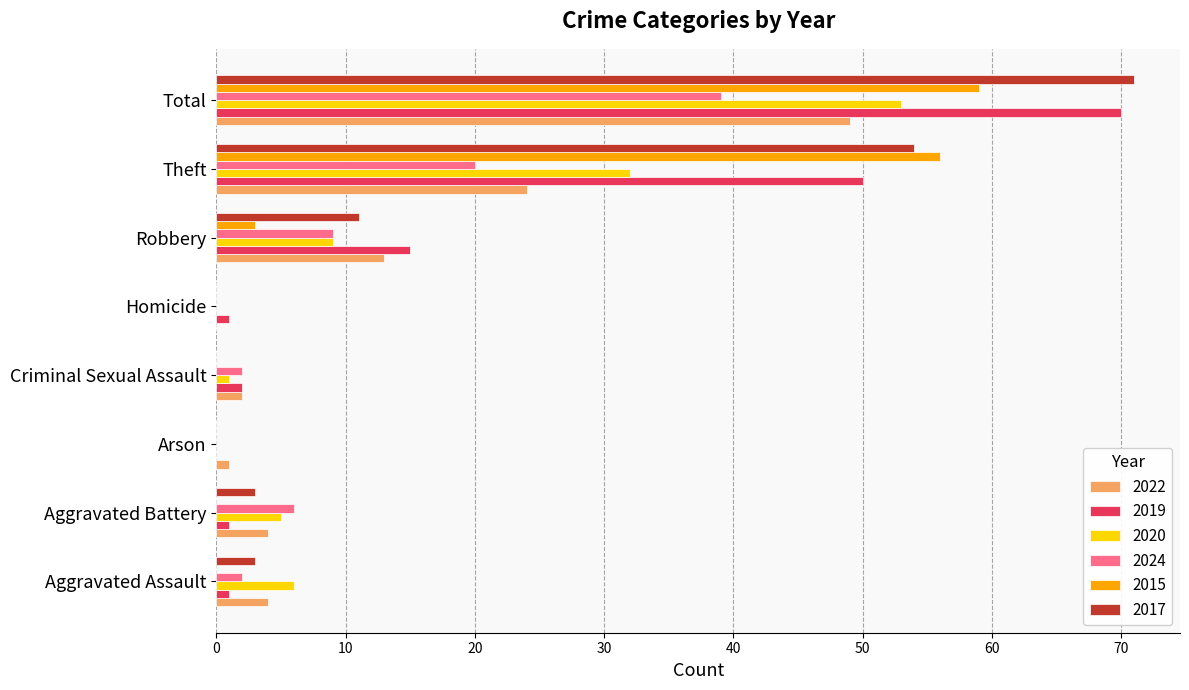

What is the total value across all series at Arson?

1